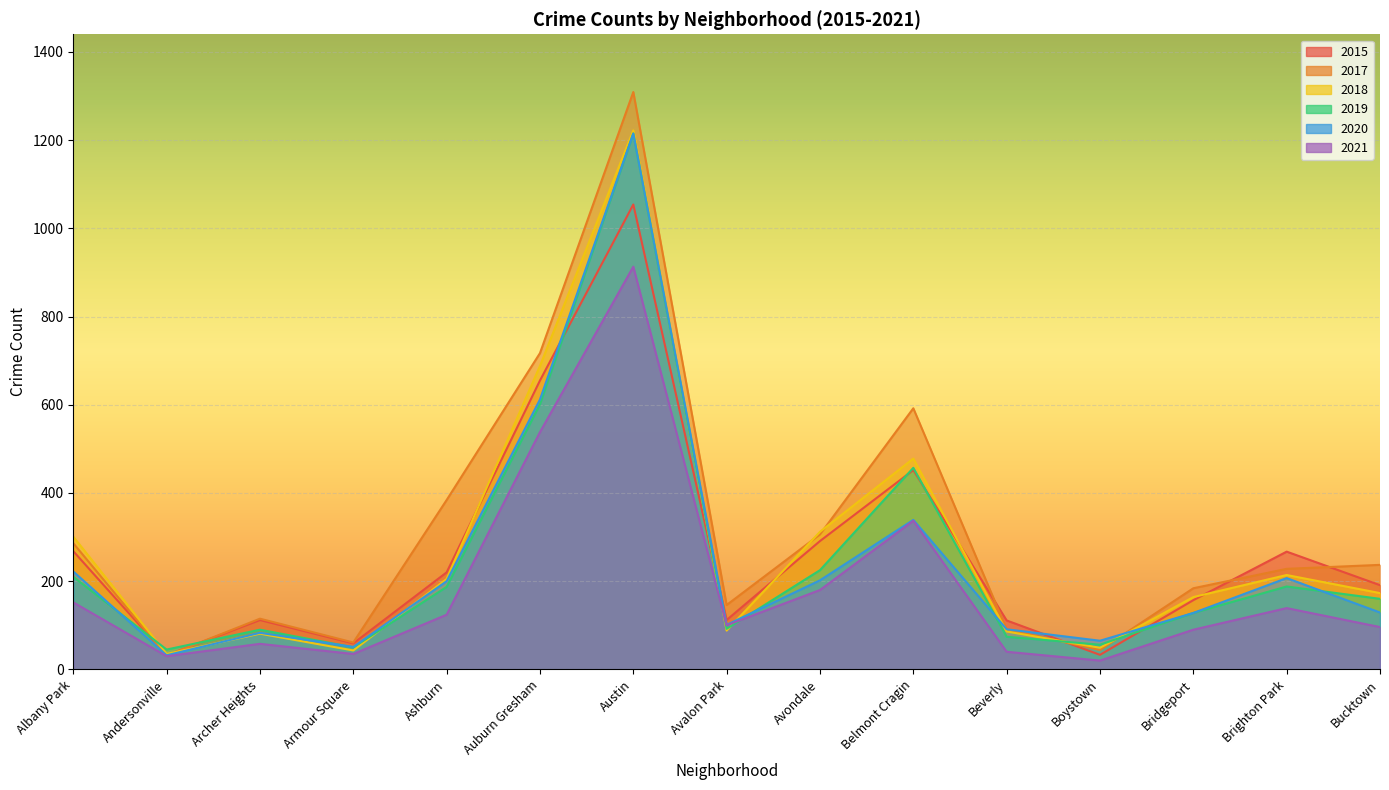

Where does the 2020 series first go above 129?

Albany Park